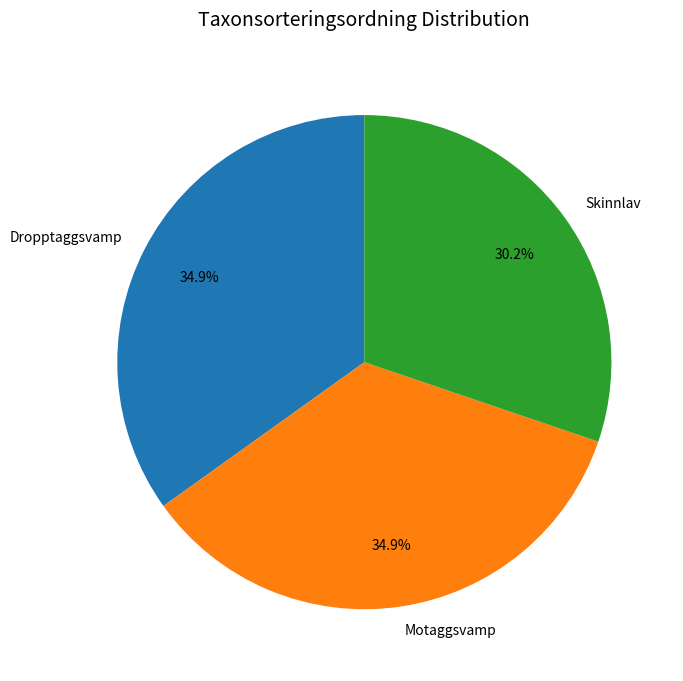

How many segments does this pie chart have?

3